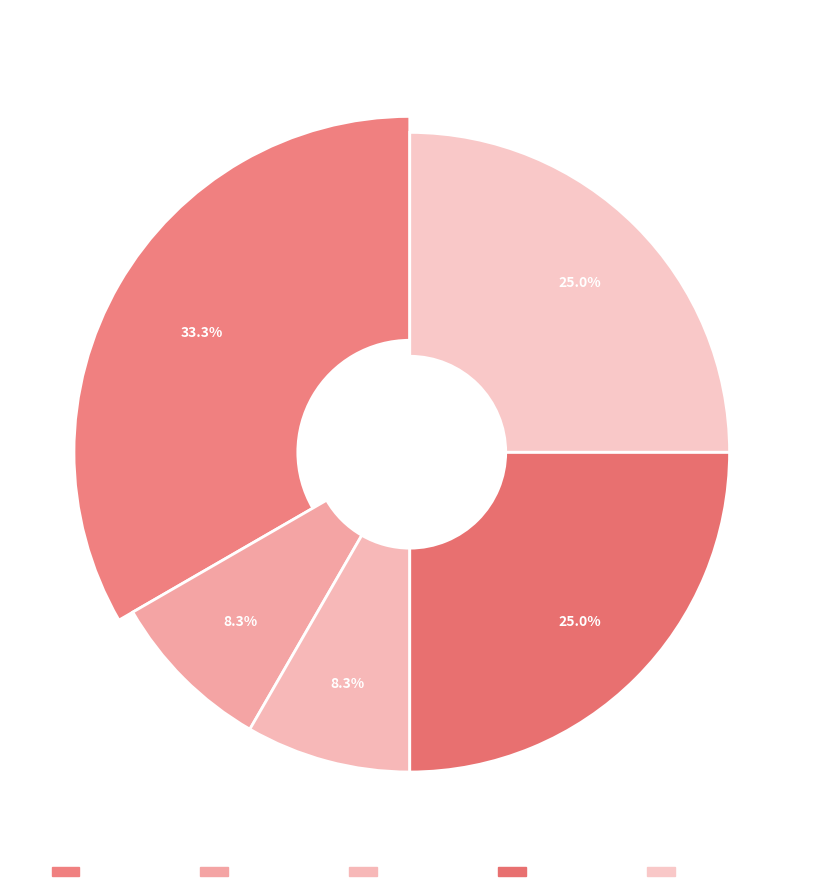

Which slice is the smallest?

Bronze Hatchet